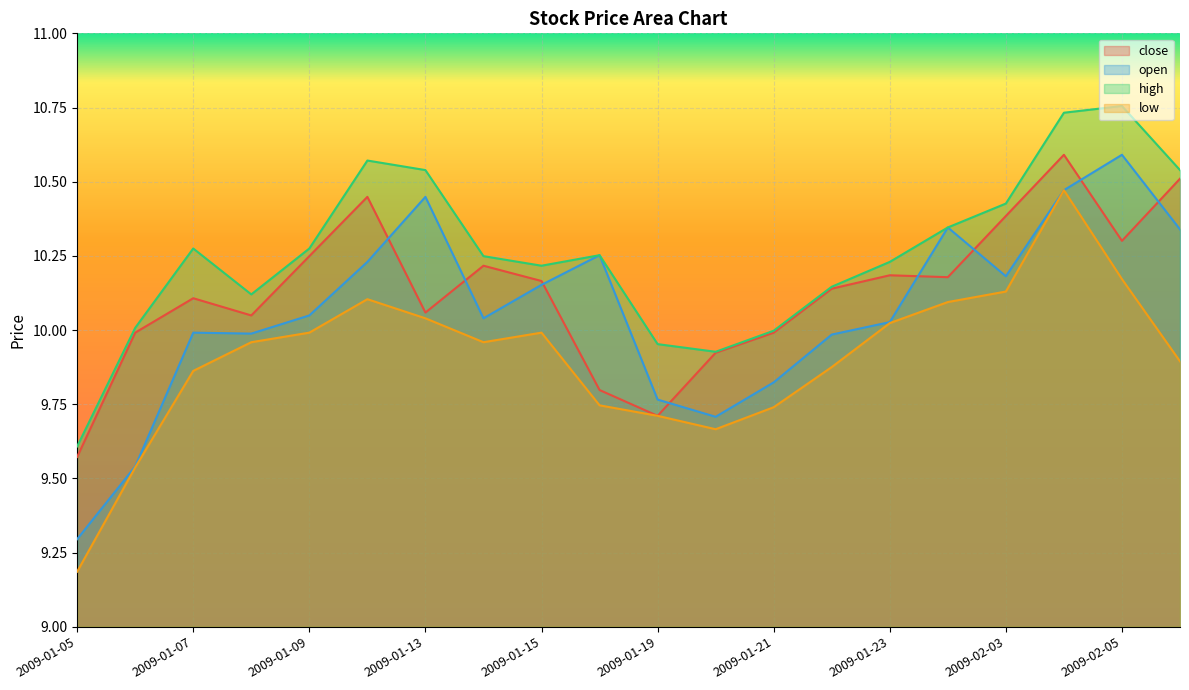

How many lines are shown in the chart?

4